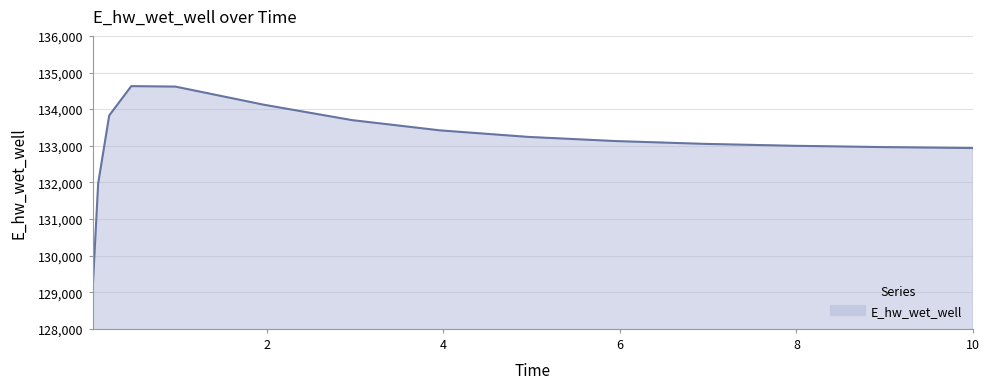

True or false: there are more than 0 points higher than both neighbors.

True